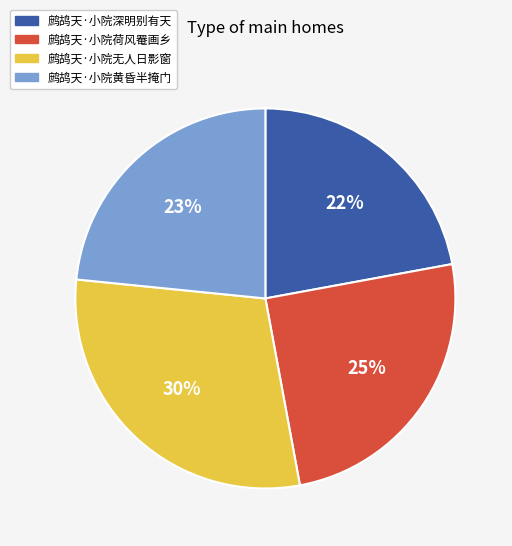

To the nearest percent, what percentage of the pie is 鹧鸪天·小院深明别有天?

22%